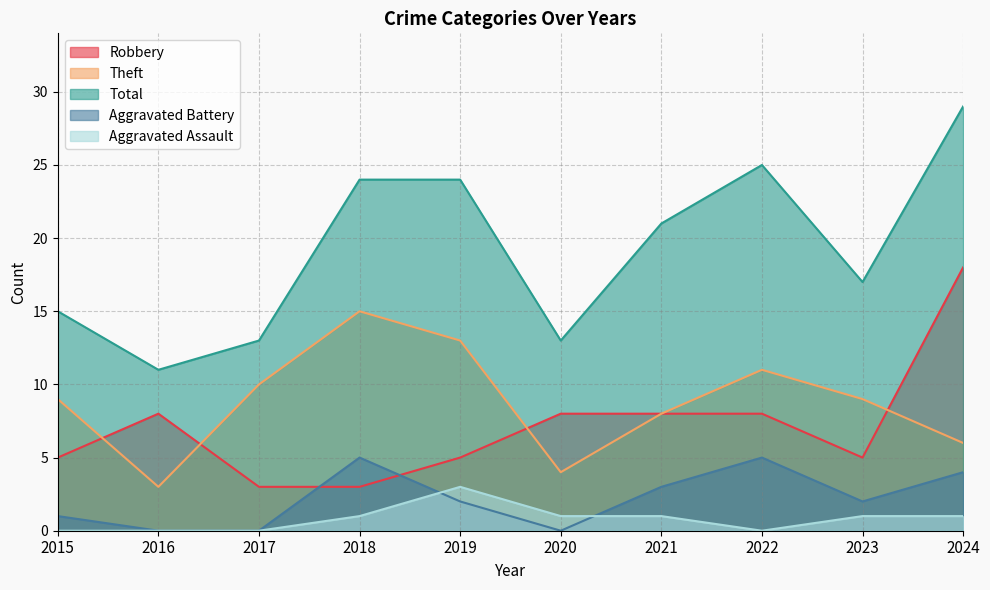

How many lines are shown in the chart?

5